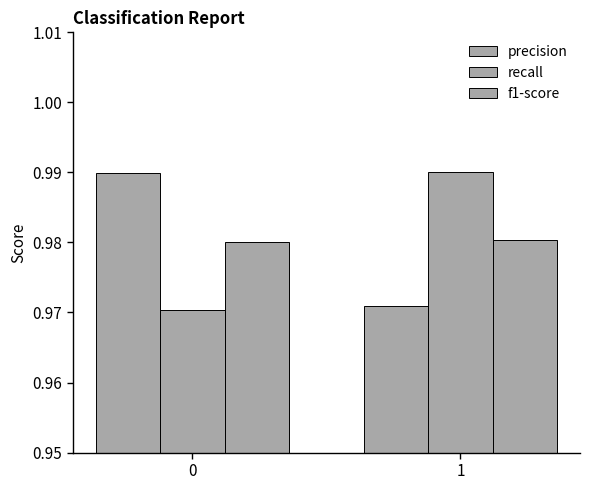

Which series has the widest spread of values?

recall